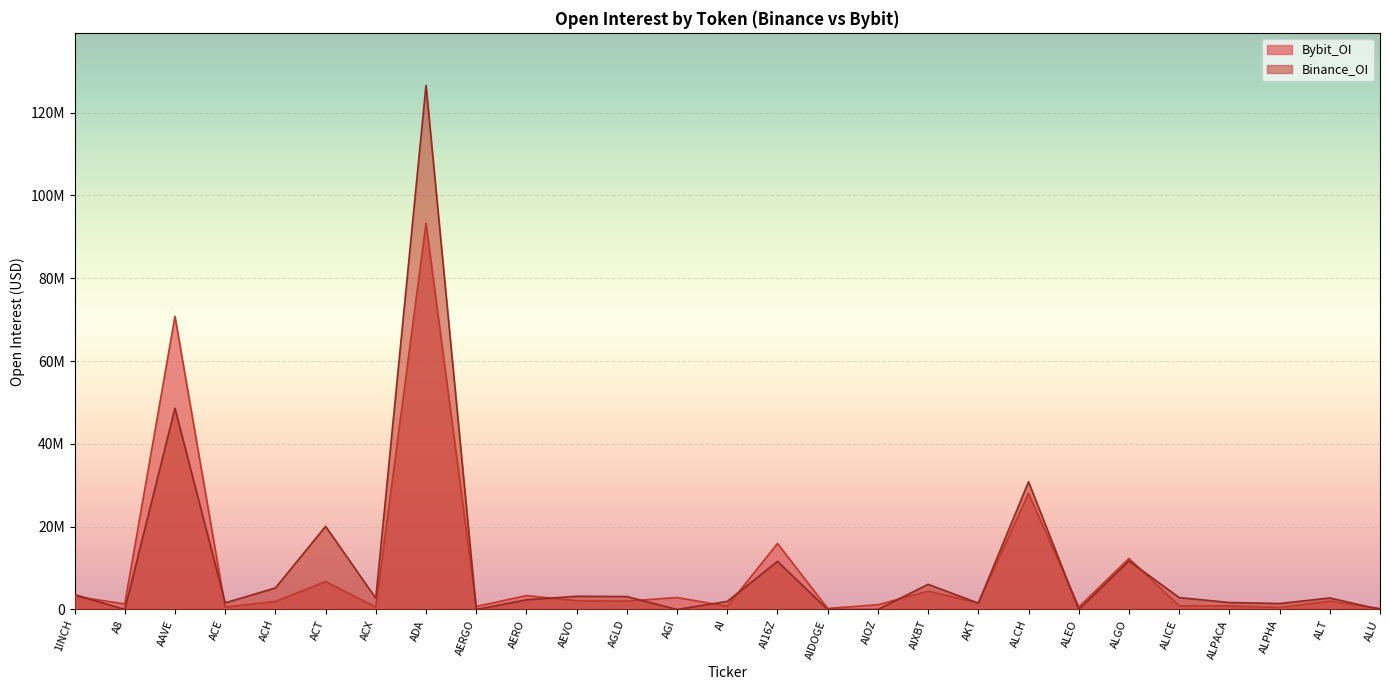

In Bybit_OI, how many points are higher than both neighbors (excluding endpoints)?

10